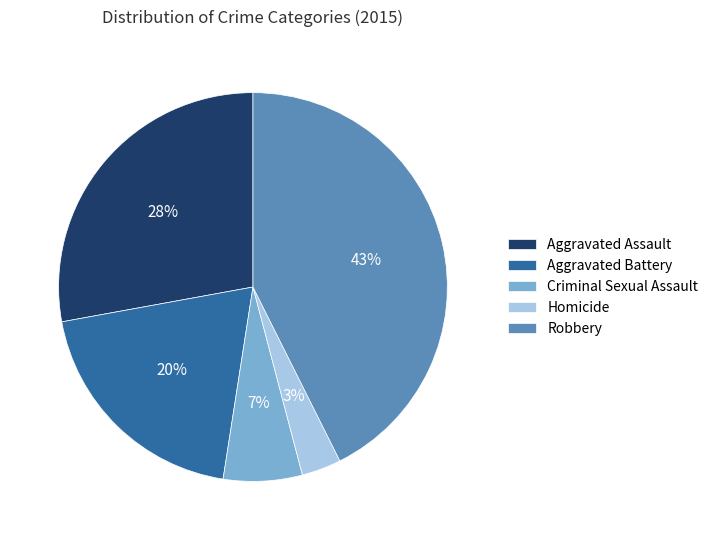

Which slice is the largest?

Robbery